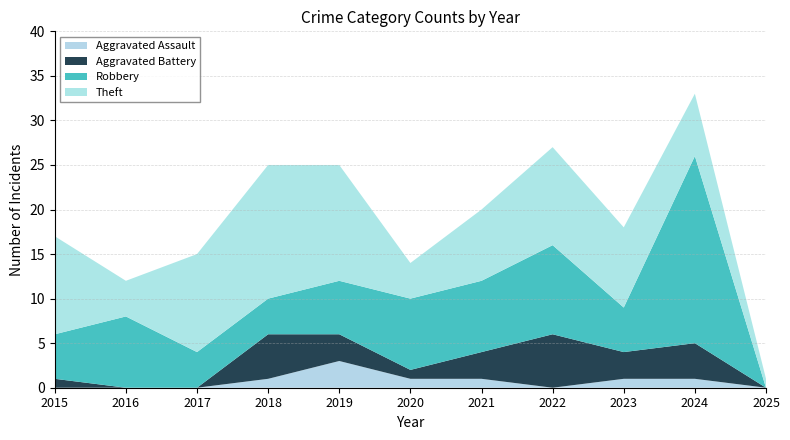

Reading right to left, extract all data points from this chart.

Aggravated Assault: 2025=0	2024=1	2023=1	2022=0	2021=1	2020=1	2019=3	2018=1	2017=0	2016=0	2015=0
Aggravated Battery: 2025=0	2024=4	2023=3	2022=6	2021=3	2020=1	2019=3	2018=5	2017=0	2016=0	2015=1
Robbery: 2025=0	2024=21	2023=5	2022=10	2021=8	2020=8	2019=6	2018=4	2017=4	2016=8	2015=5
Theft: 2025=1	2024=7	2023=9	2022=11	2021=8	2020=4	2019=13	2018=15	2017=11	2016=4	2015=11